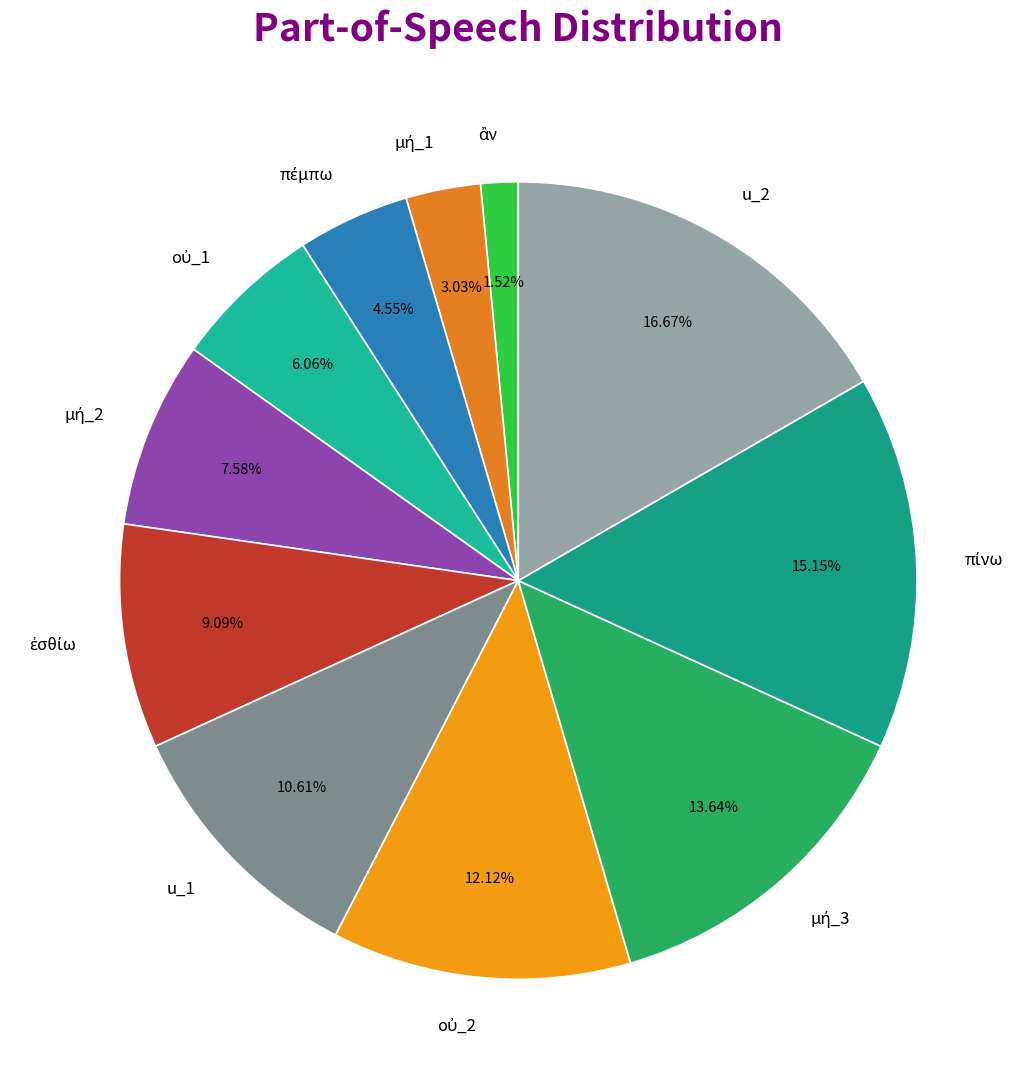

Is there a majority slice in this chart?

No